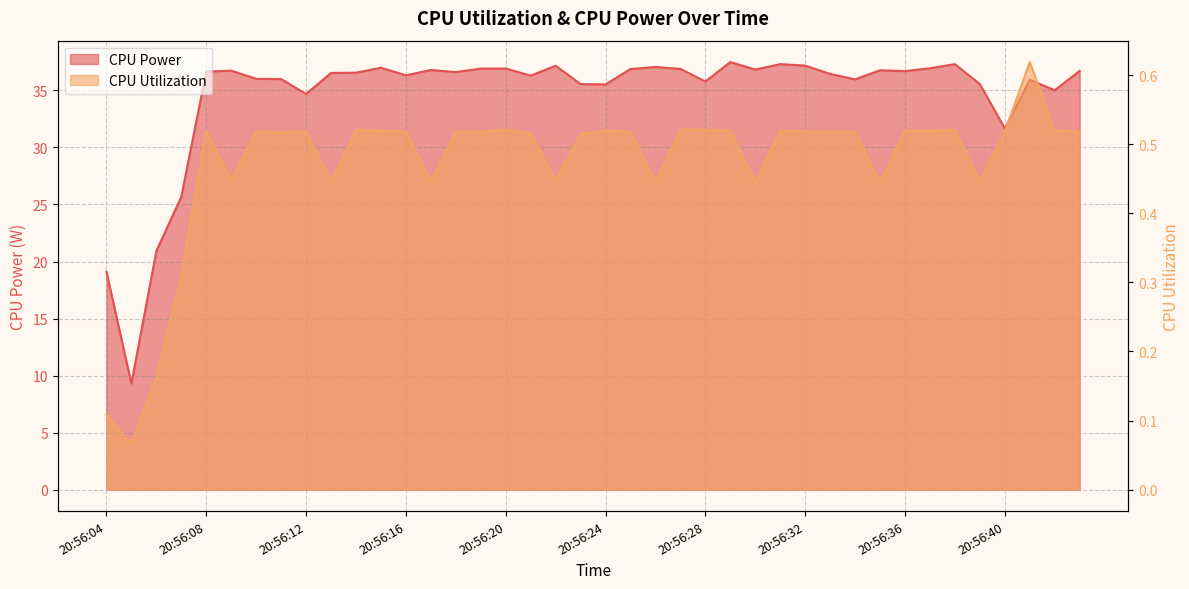

What is the difference between the highest and lowest values at 20:56:42?

34.5